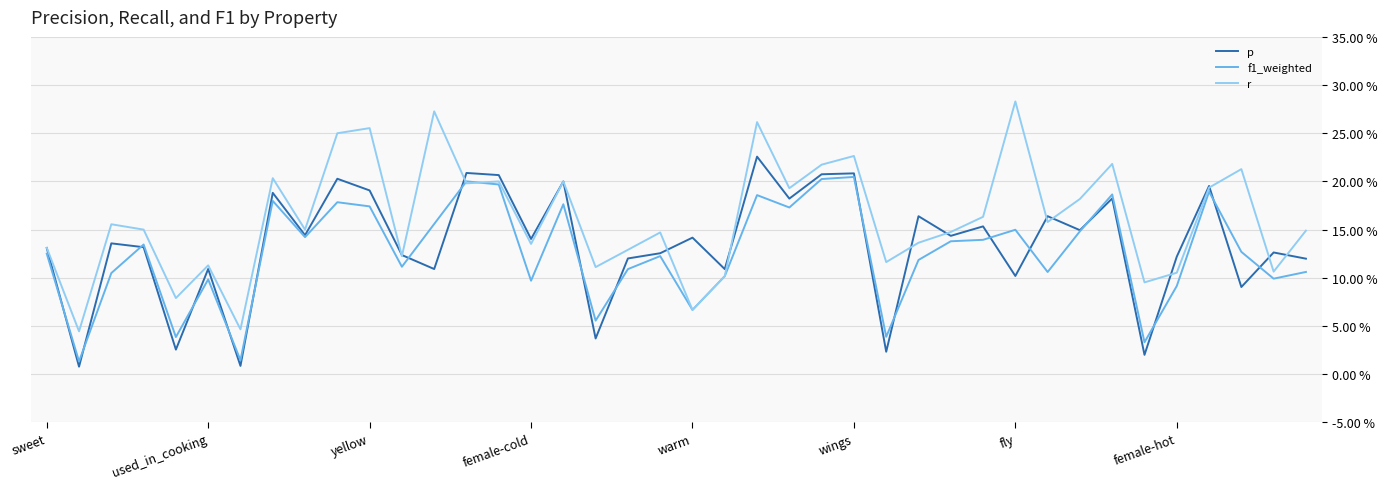

Which series has the largest range (max minus min)?

r